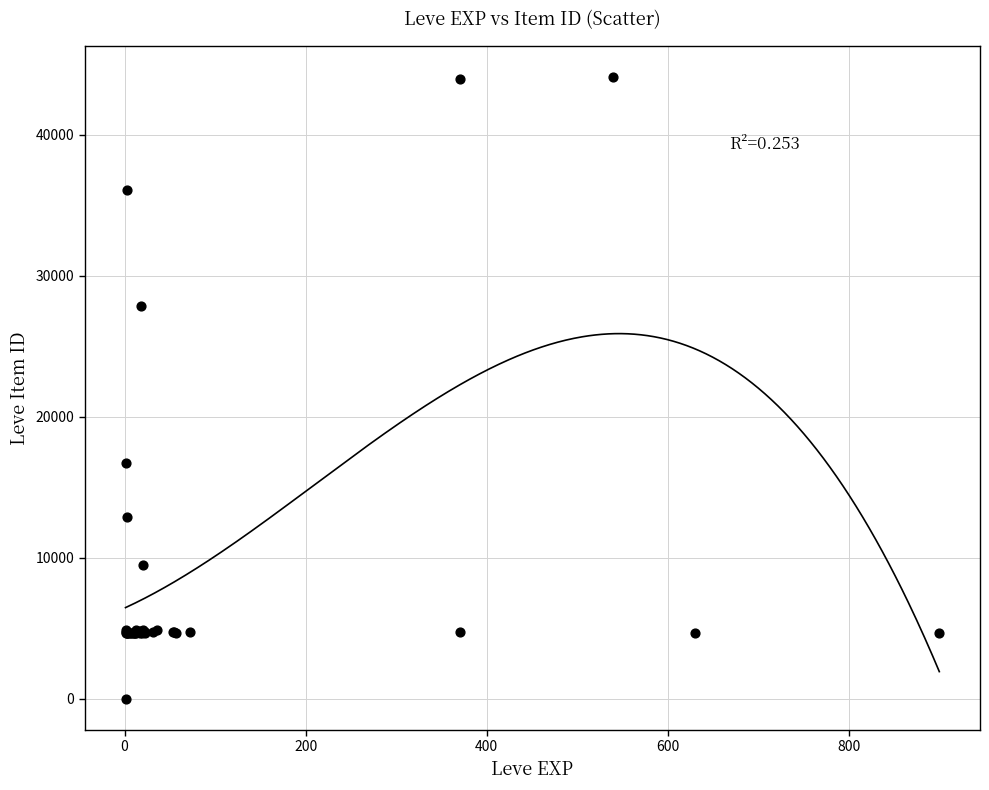

What Y value in the scatter plot is closest to 22050?

16734